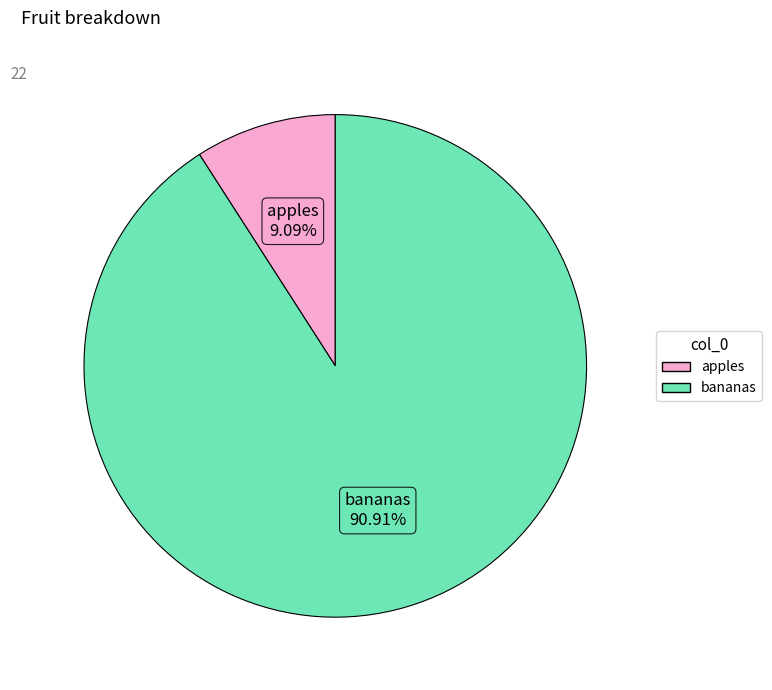

To the nearest percent, what portion does apples represent?

9%